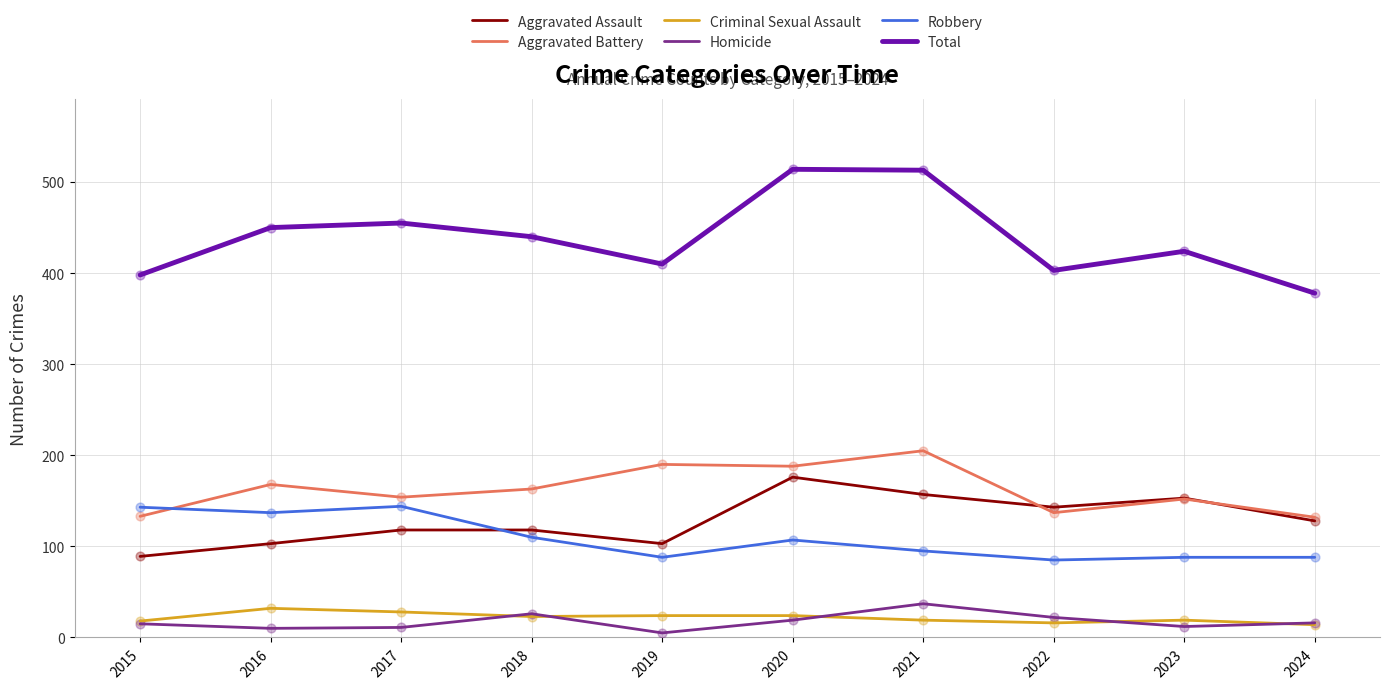

What are all the series names shown in the legend?

Aggravated Assault, Aggravated Battery, Criminal Sexual Assault, Homicide, Robbery, Total